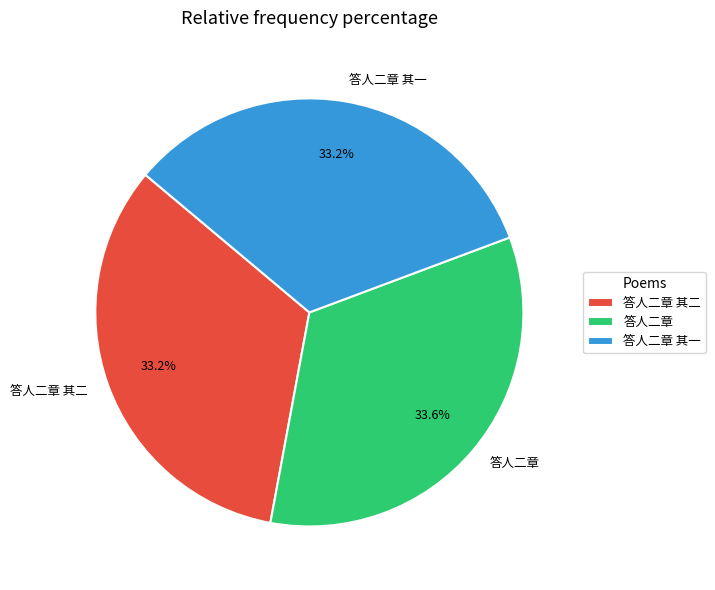

What percentage is the 答人二章 其二 slice, to the nearest percent?

33%